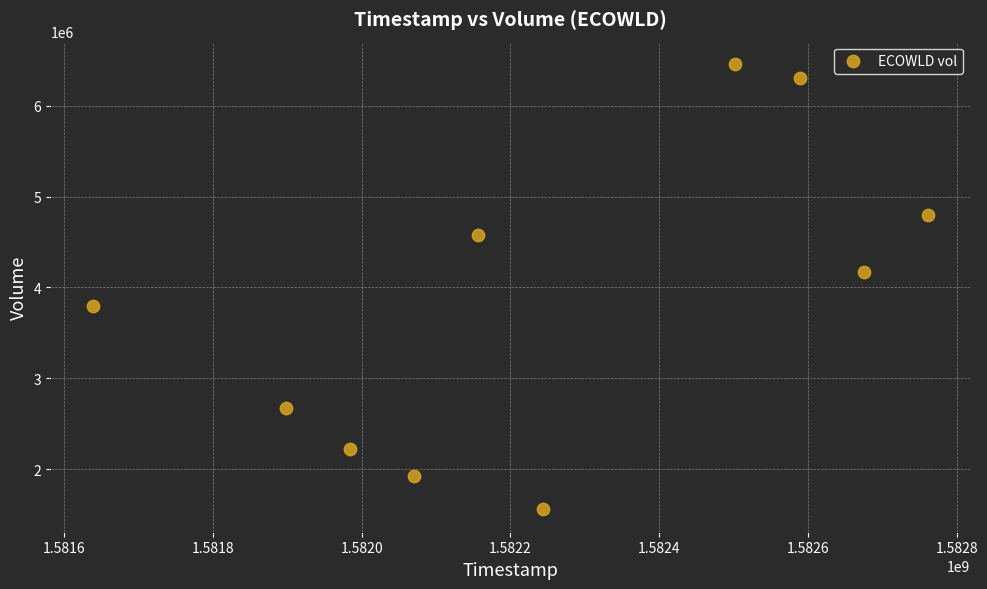

What is the range of X values (max minus min)?

1123200